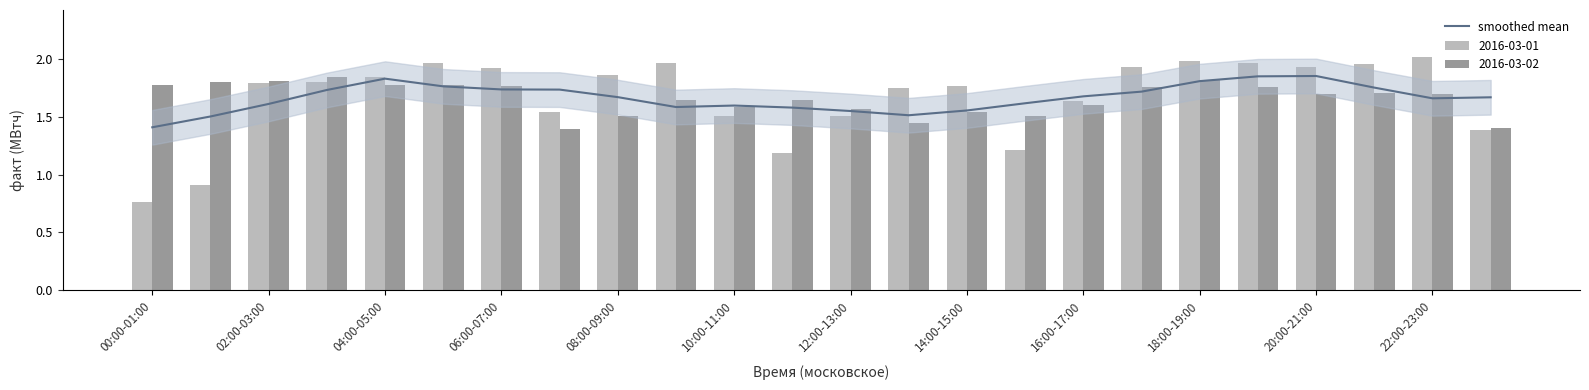

True or false: smoothed mean has a value of 1.6 at 02:00-03:00.

True